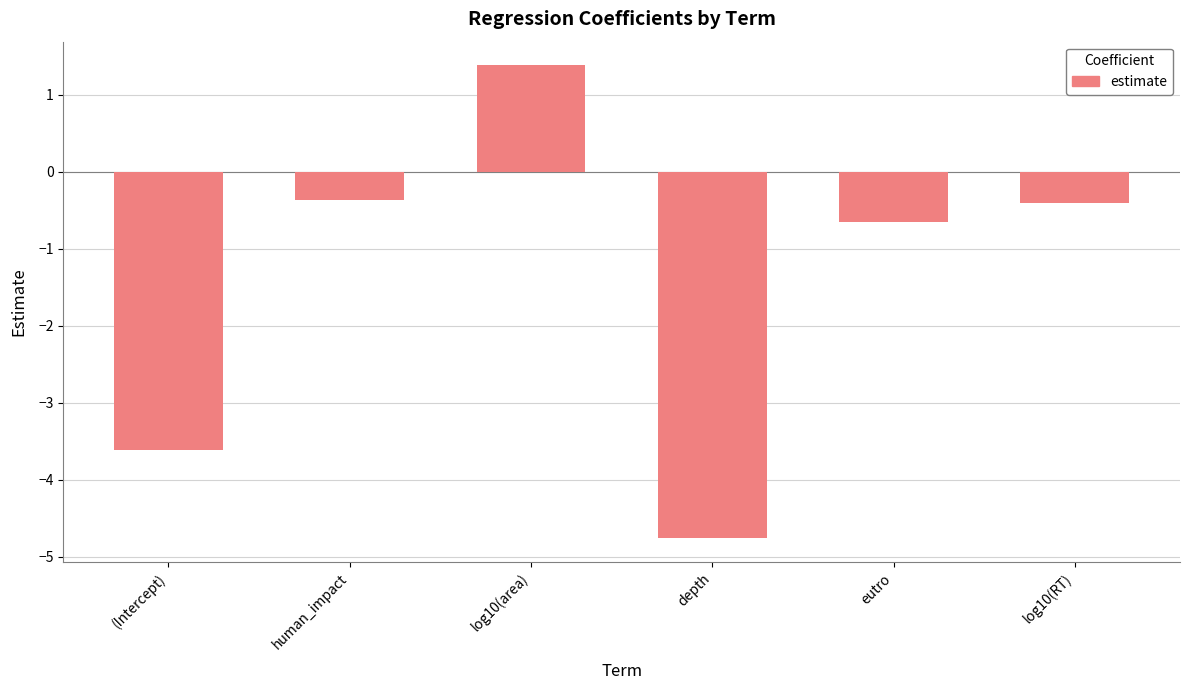

Does the chart contain stacked bars?

No